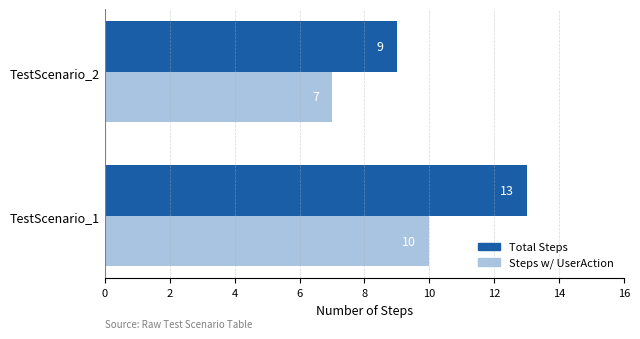

List the series in order of their peak value, highest first.

Total Steps, Steps w/ UserAction